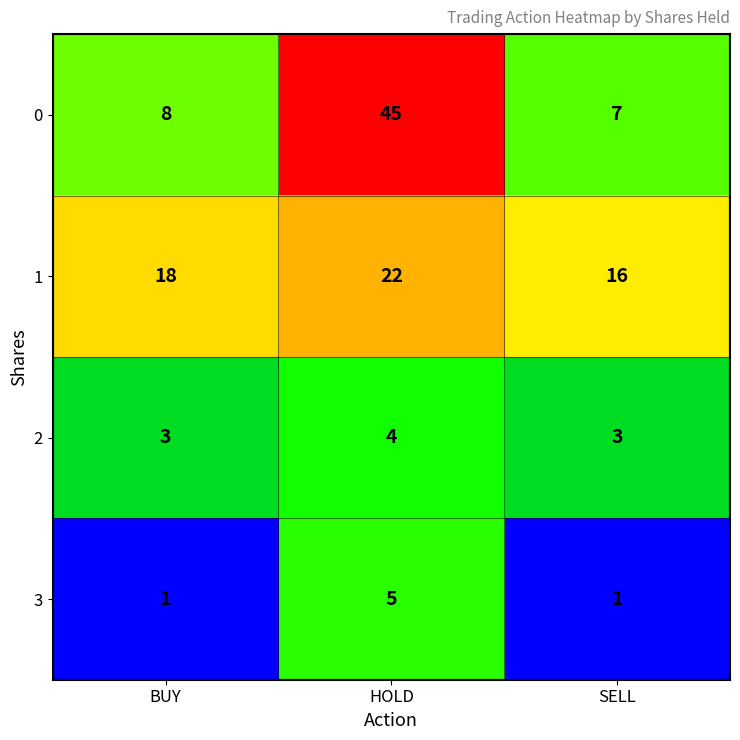

Which series has the widest spread of values?

0